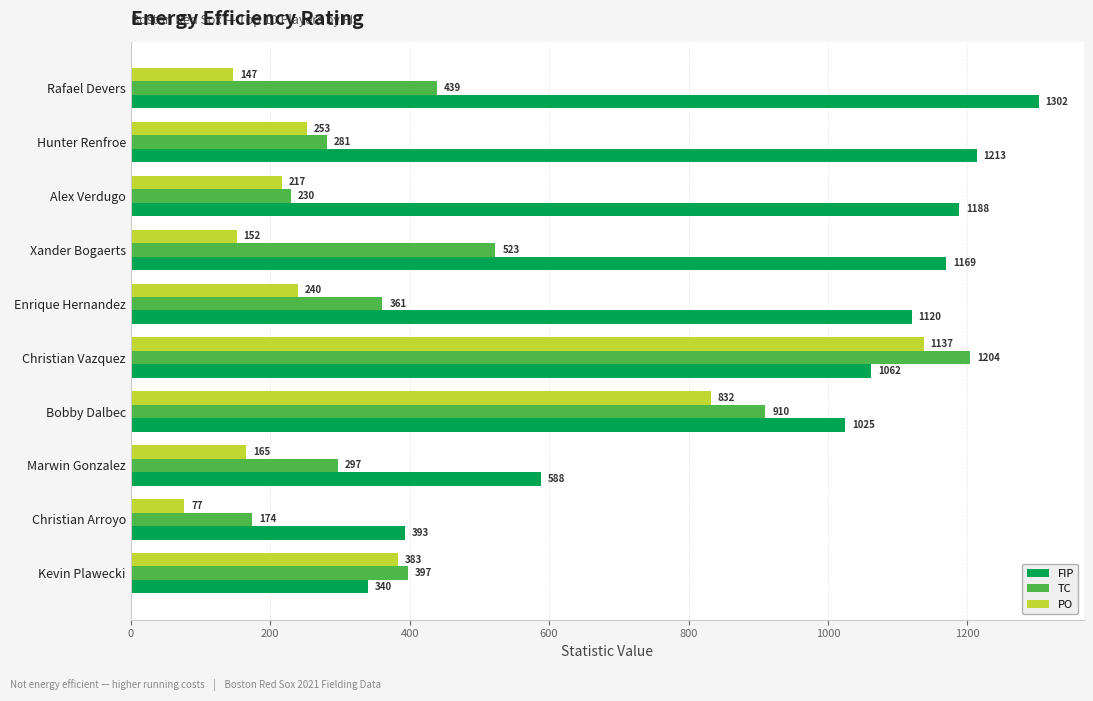

At Bobby Dalbec, list the series in order from largest to smallest.

FIP, TC, PO